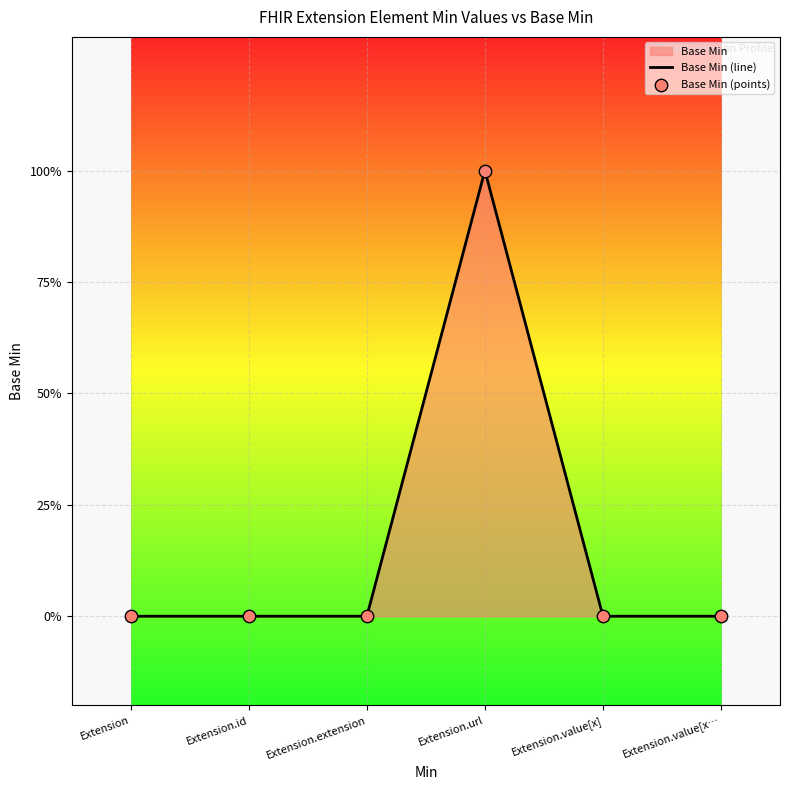

Which series has the largest total across all categories?

Base Min (line)